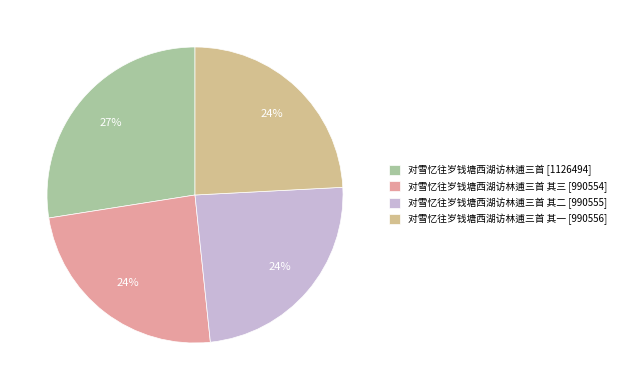

To the nearest percent, what is the difference between the largest and smallest slice percentages?

3%